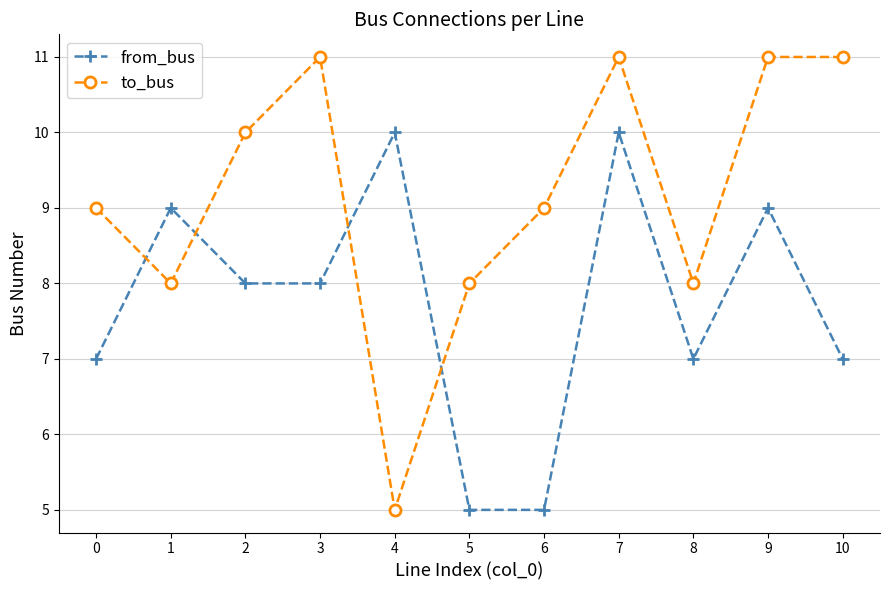

Which series has the widest spread of values?

to_bus